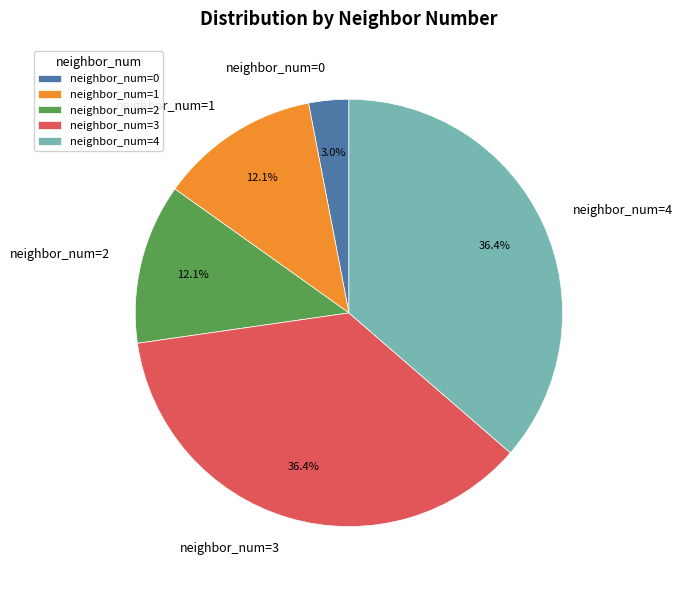

Is neighbor_num=1 the majority of the pie?

No